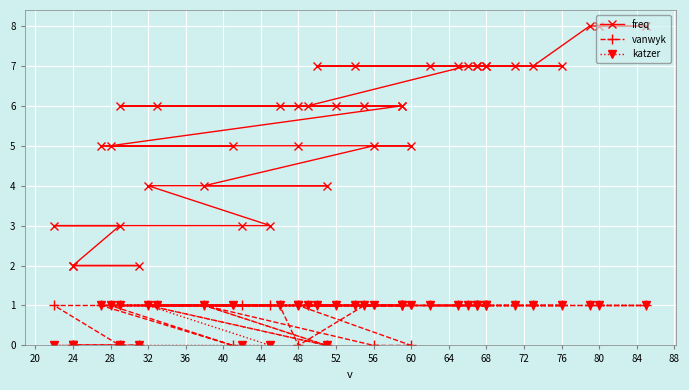

What value does the freq series have at 60?

5